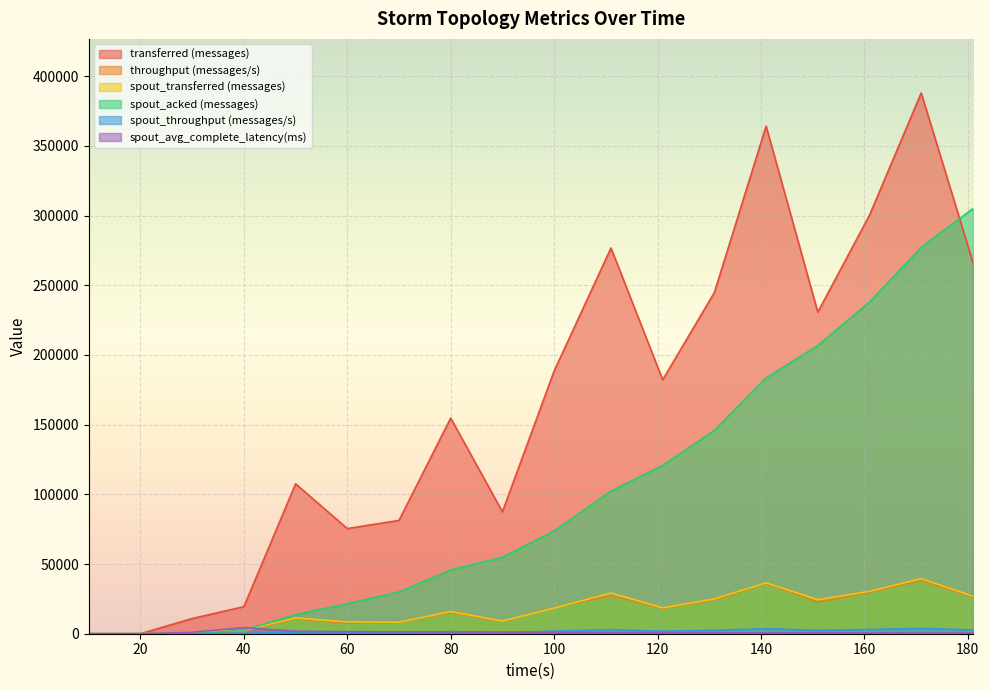

True or false: spout_throughput (messages/s) and transferred (messages) cross at least once.

False